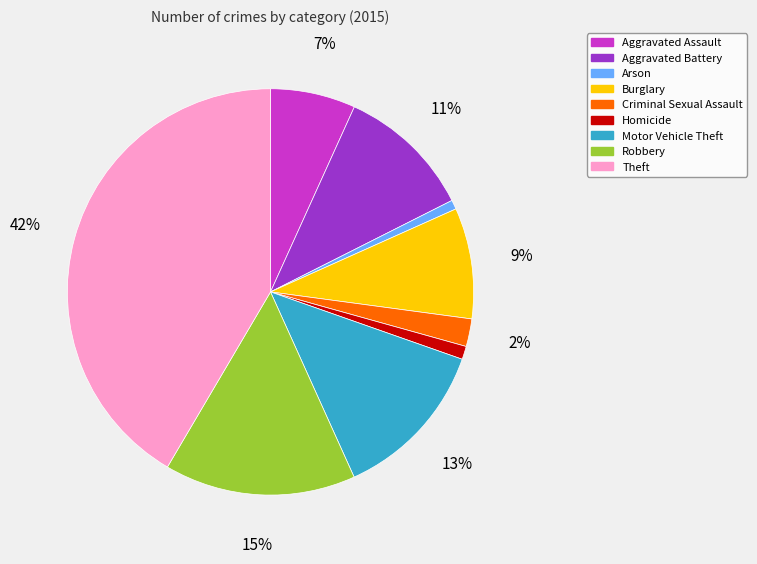

Is Motor Vehicle Theft the majority of the pie?

No